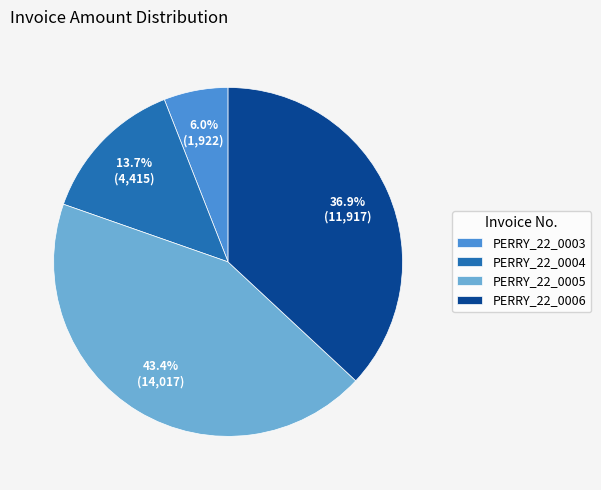

Between PERRY_22_0004 and PERRY_22_0003, which is larger?

PERRY_22_0004